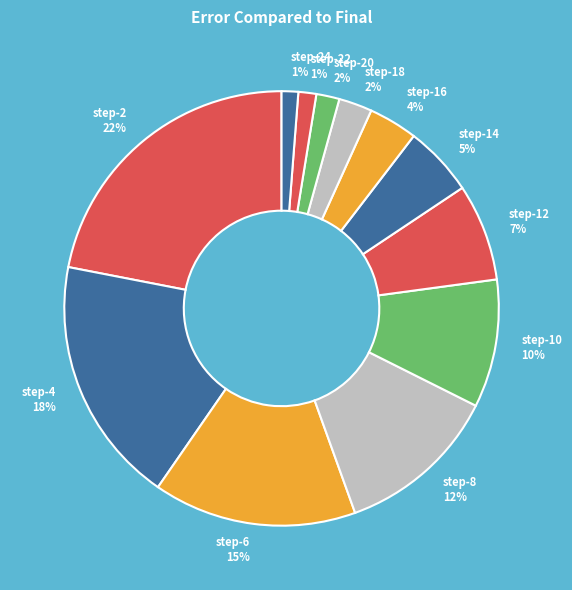

The step-14 slice represents 5% of the pie. True or false?

True